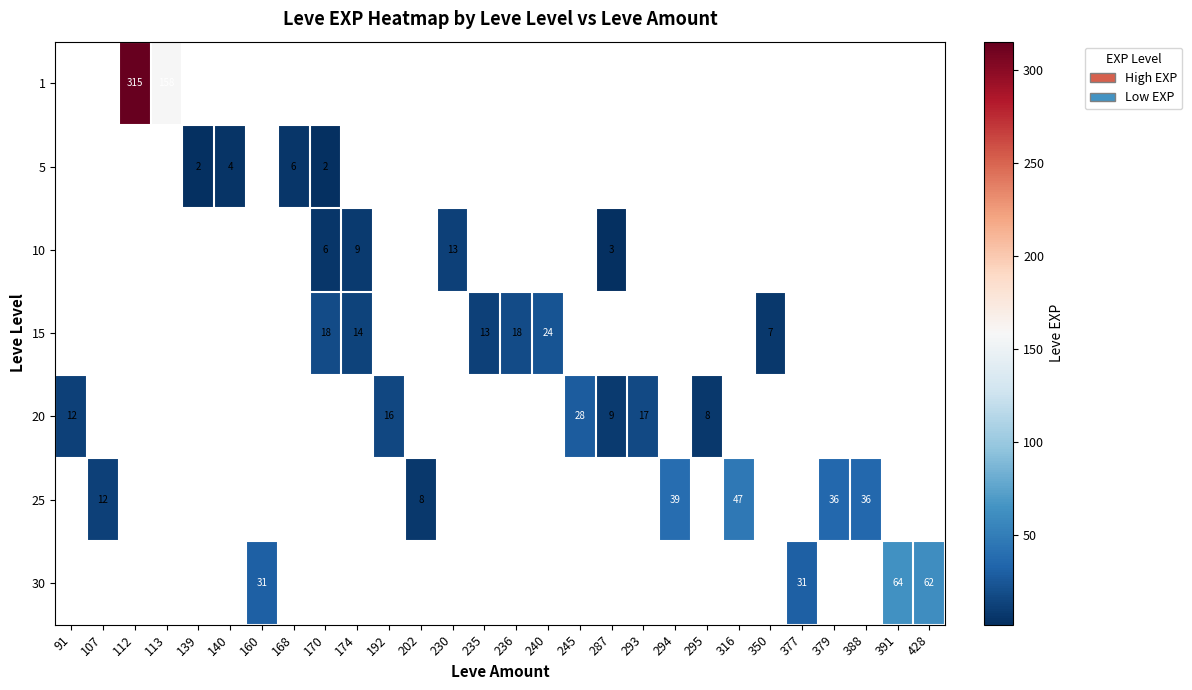

Is it true that 20 equals 8.0 at 295?

True